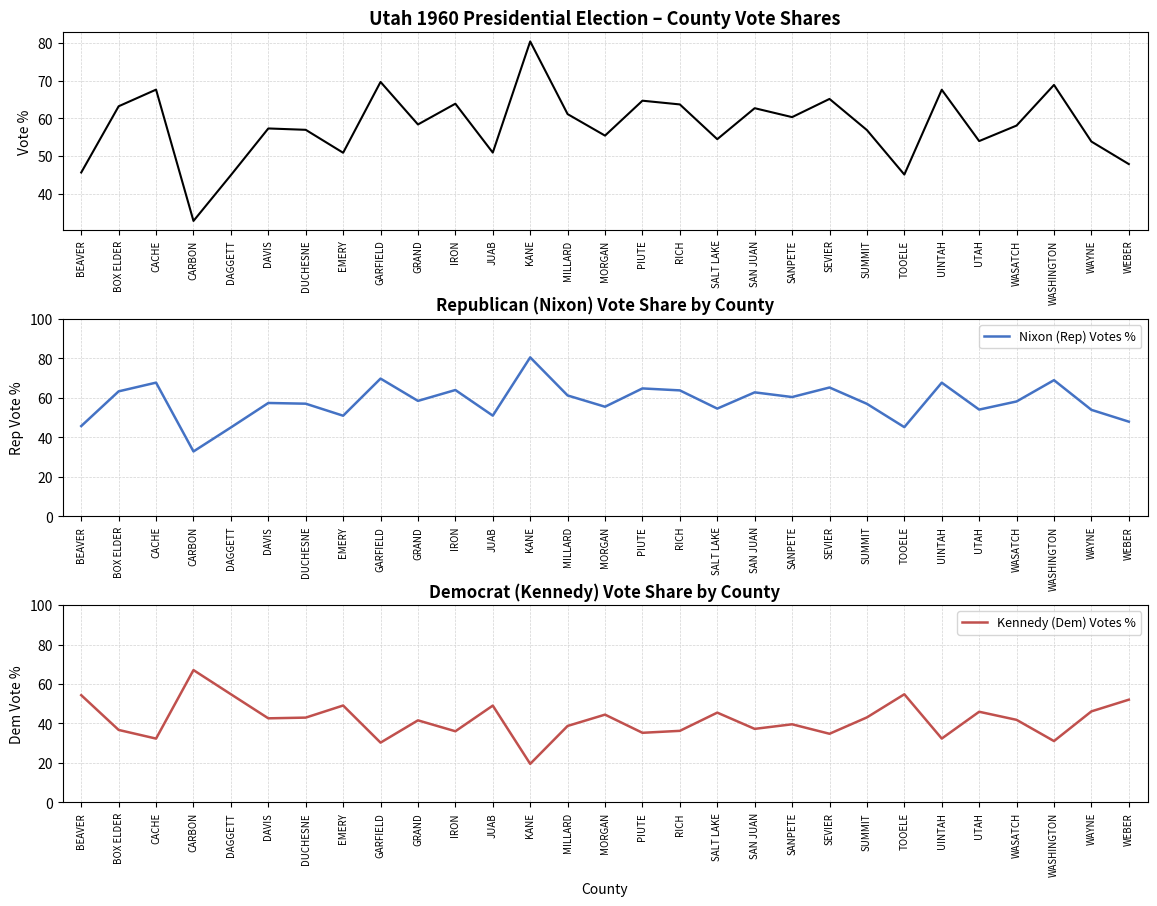

What is the total value across all series at CACHE?

100.0